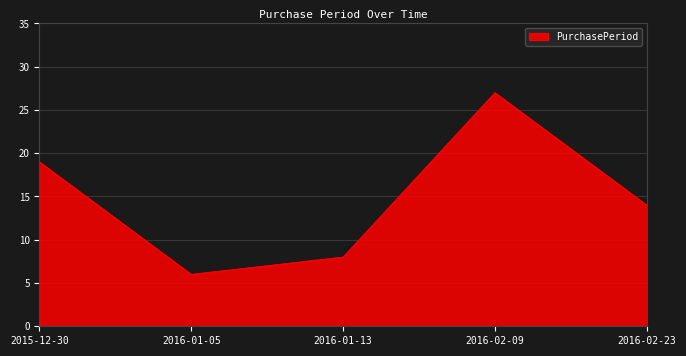

The chart shows a value of 2 at 2016-01-13. True or false?

False